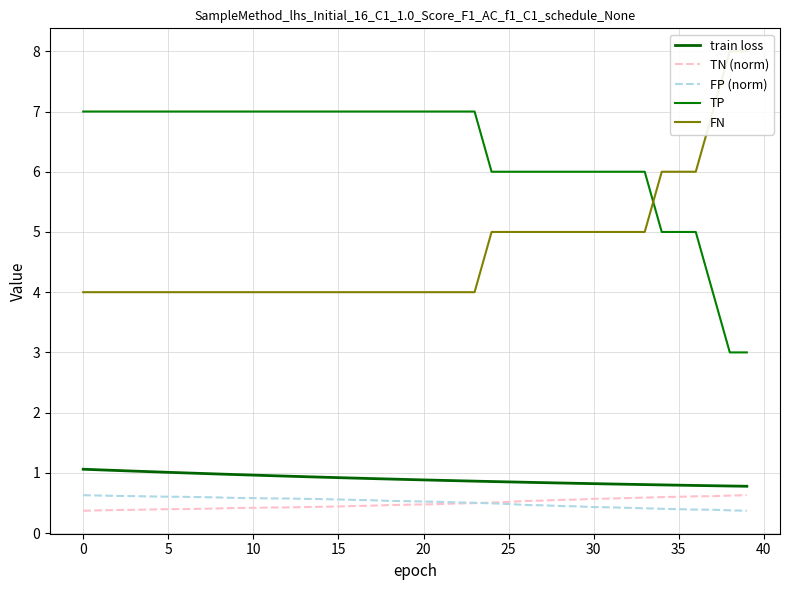

Between 25 and 30, which is larger?

25